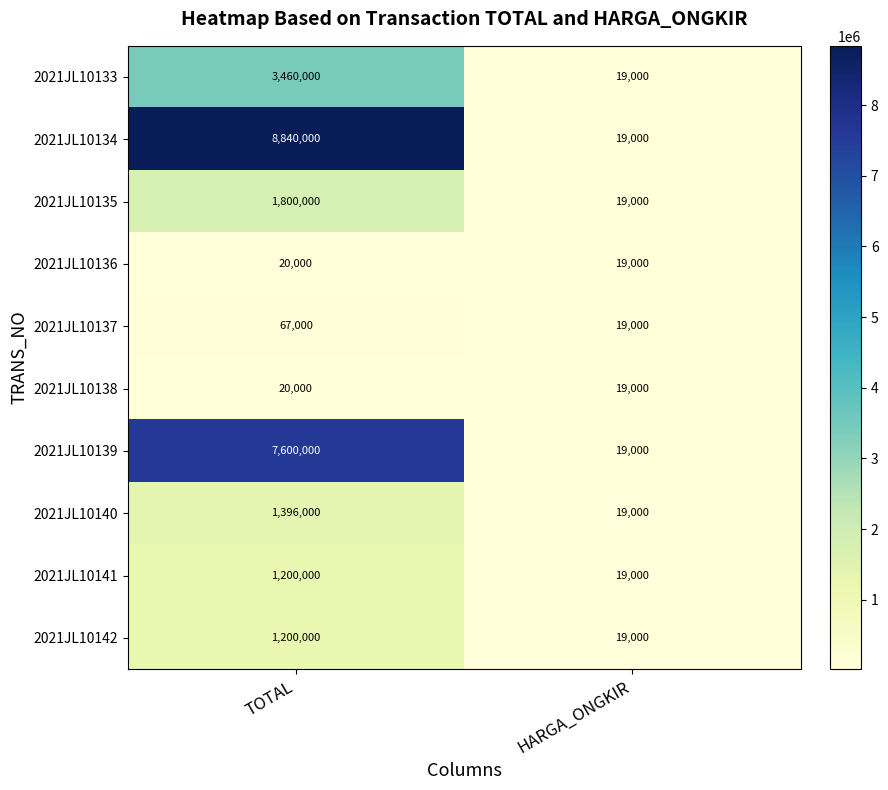

What is the difference between the 2021JL10140 values at TOTAL and HARGA_ONGKIR?

1377000